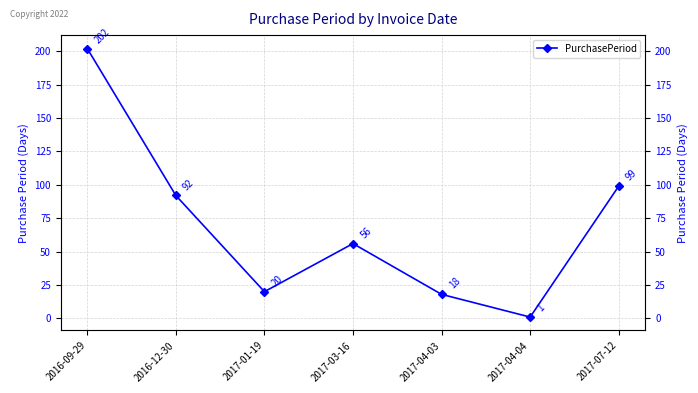

What is the change in value from 2017-03-16 to 2017-07-12?

+43